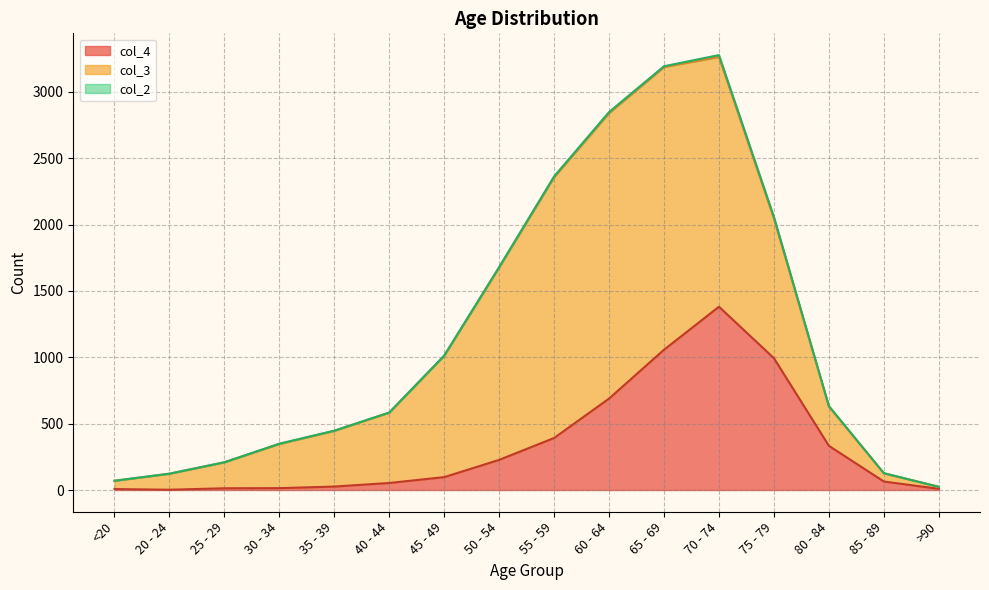

True or false: col_3 has more than 2 interior local peaks.

False